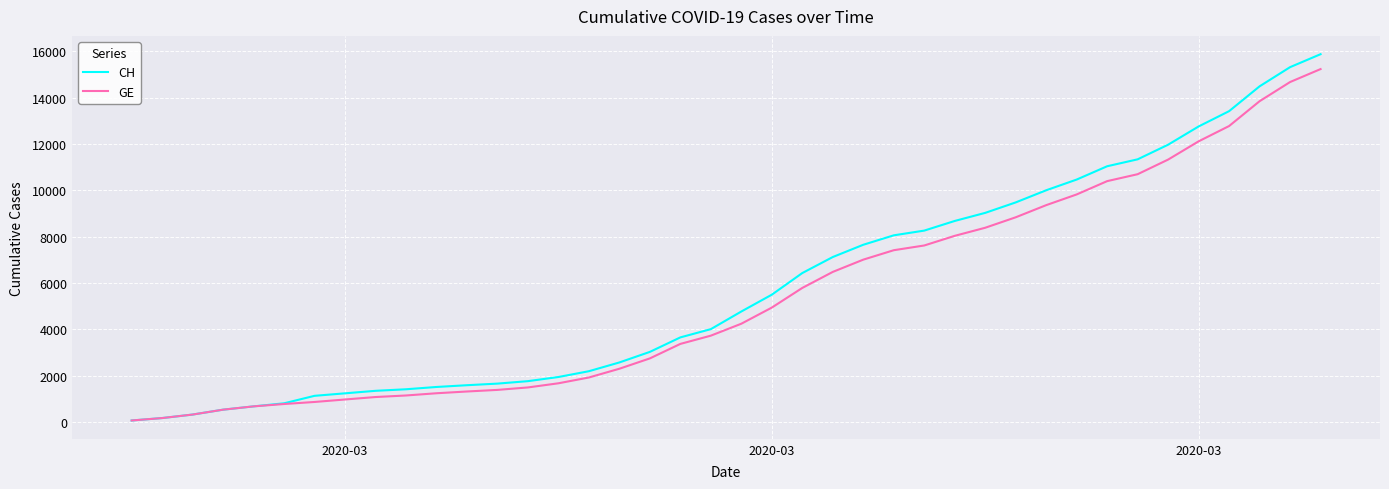

What is the maximum value shown in the chart?

15875